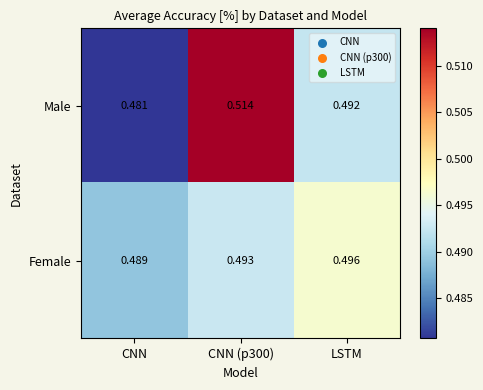

List the series in order of their peak value, highest first.

Male, Female